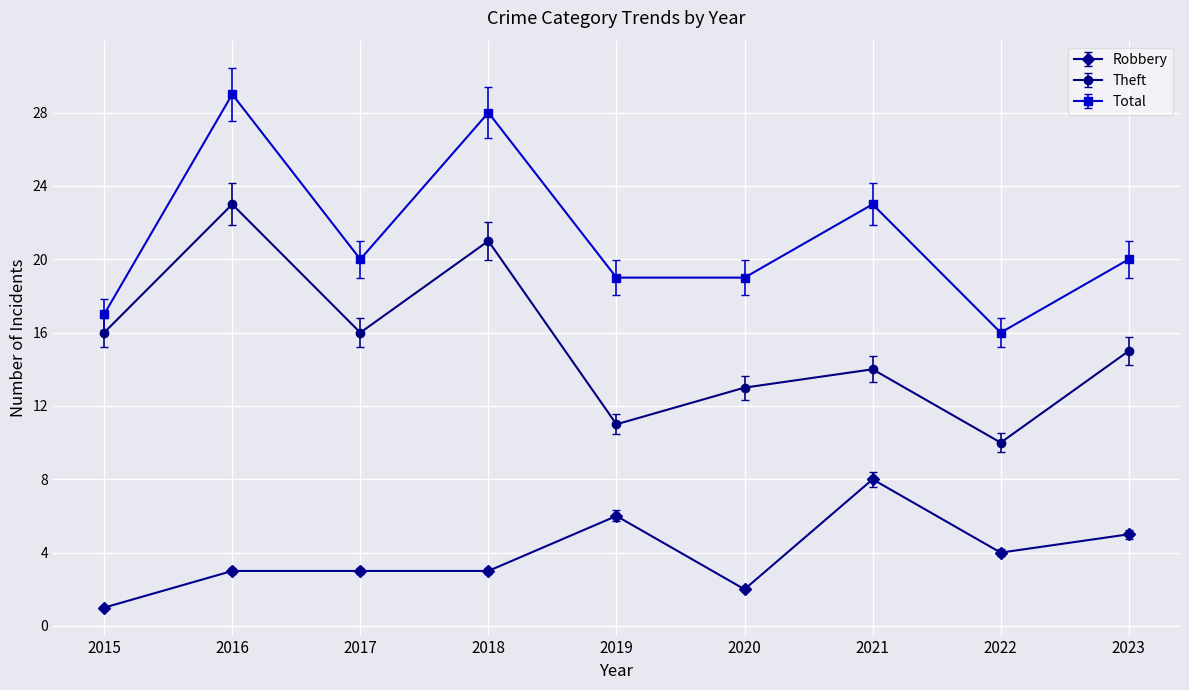

At which label is Total closest to 22?

2021